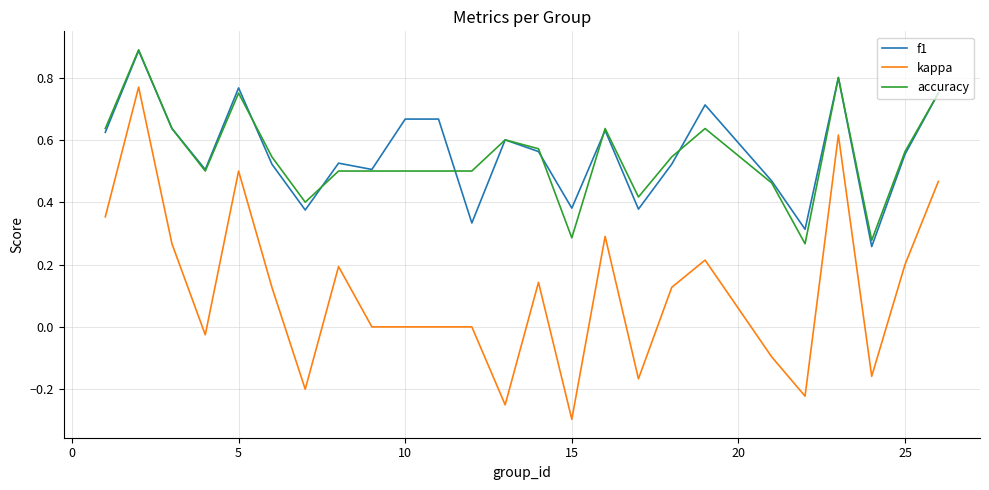

What are all the series names shown in the legend?

f1, kappa, accuracy